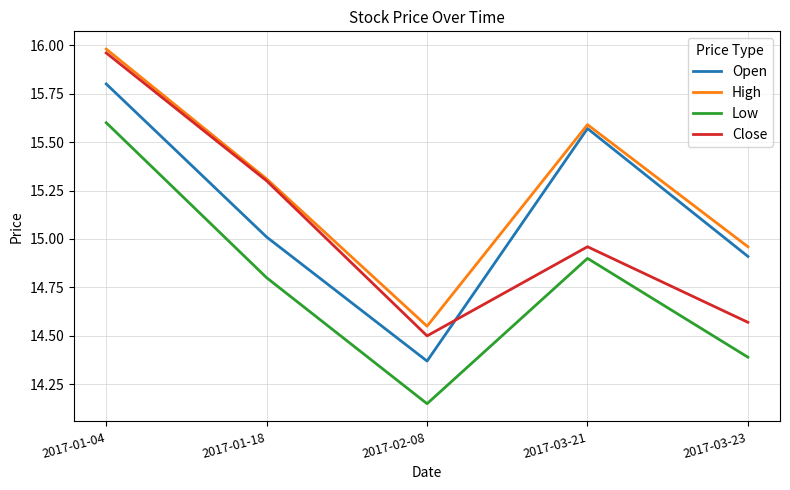

True or false: Low and Close intersect in this chart.

False